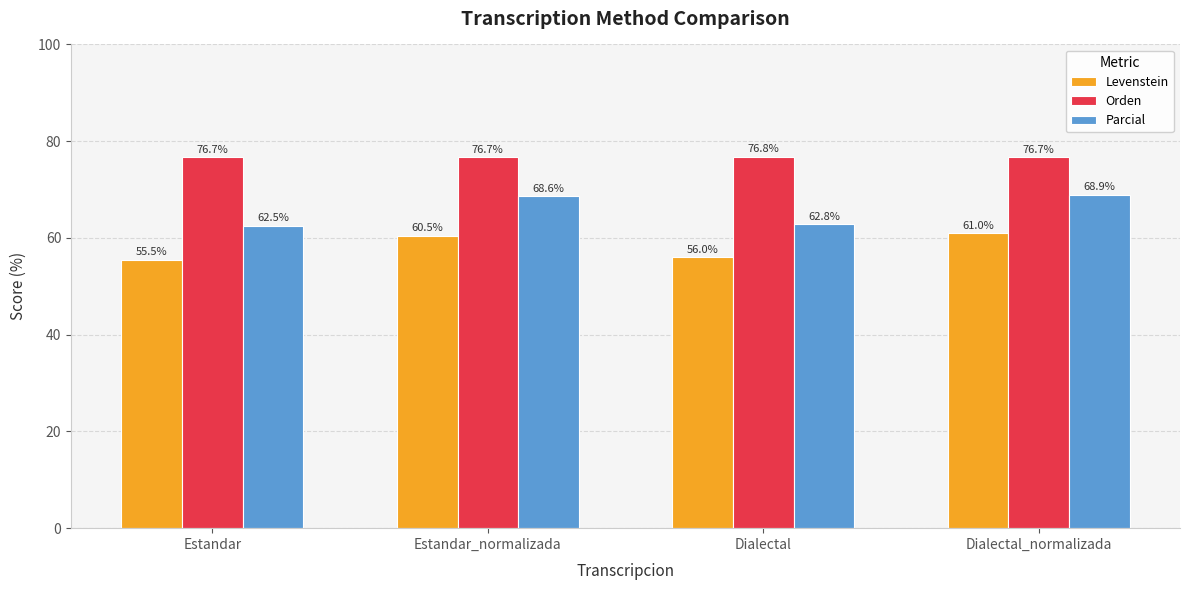

Reading left to right, transcribe all the data shown in this chart.

Levenstein: 55.5	60.5	56.0	61.0
Orden: 76.7	76.7	76.8	76.7
Parcial: 62.5	68.6	62.8	68.9